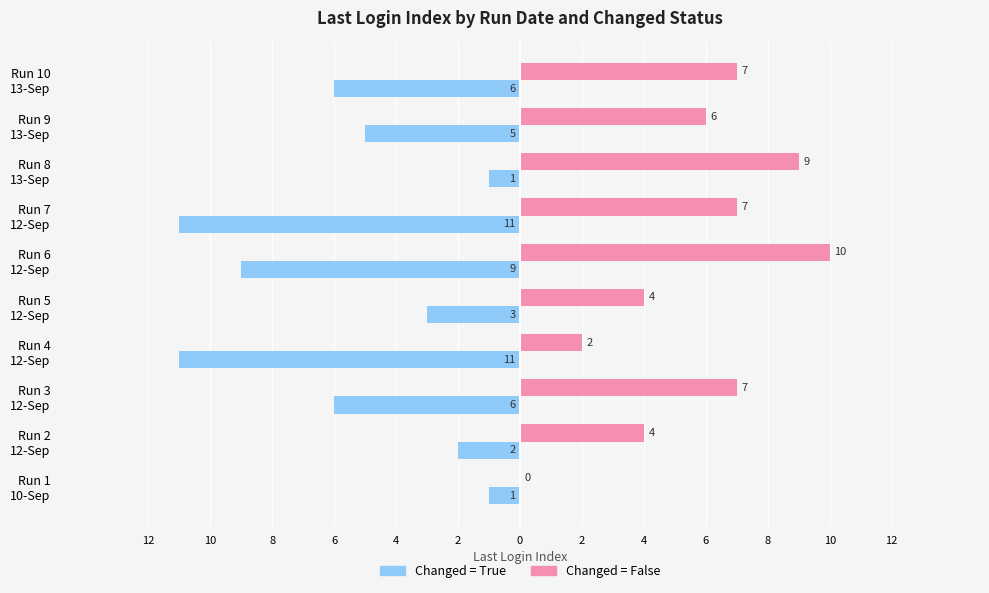

What are all the series names shown in the legend?

Changed = True, Changed = False